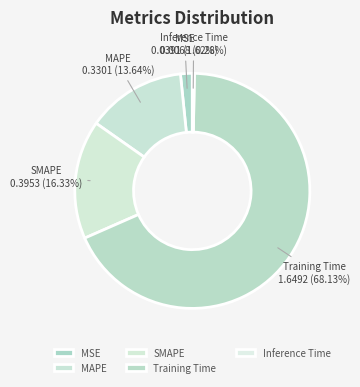

How many slices are in this pie chart?

5